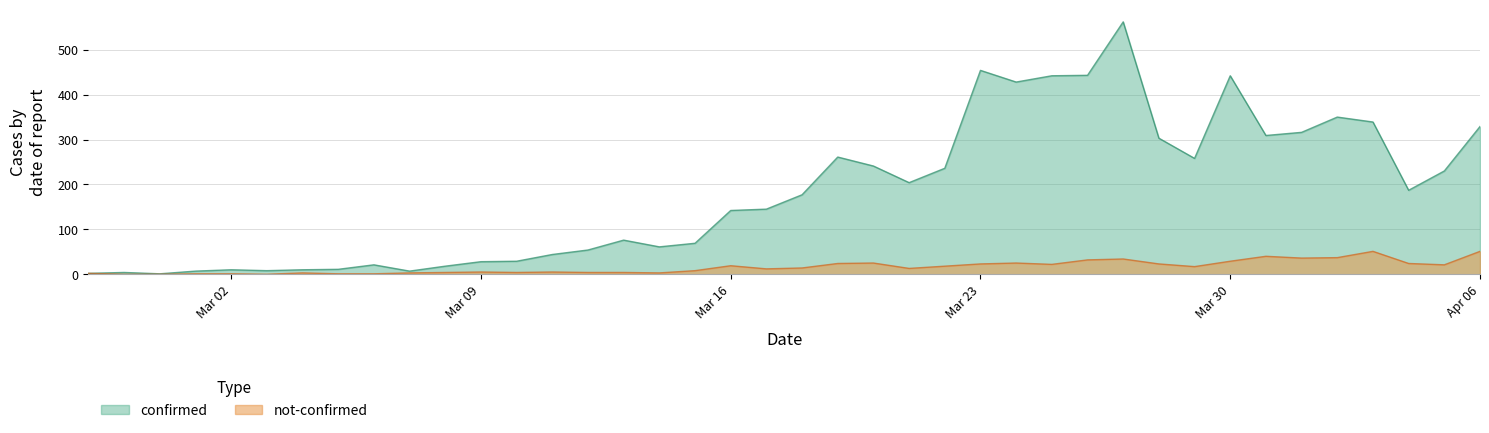

List the series in order of their overall mean, highest first.

confirmed, not-confirmed